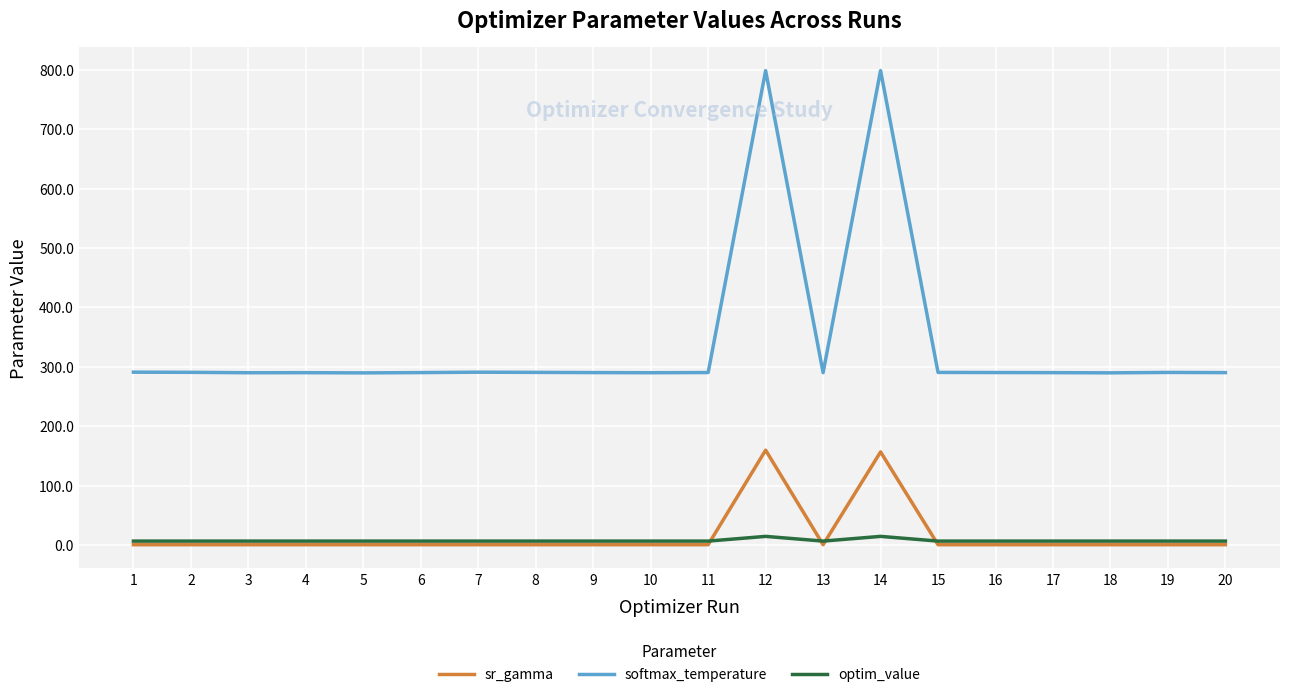

What is the maximum value for softmax_temperature?

798.5